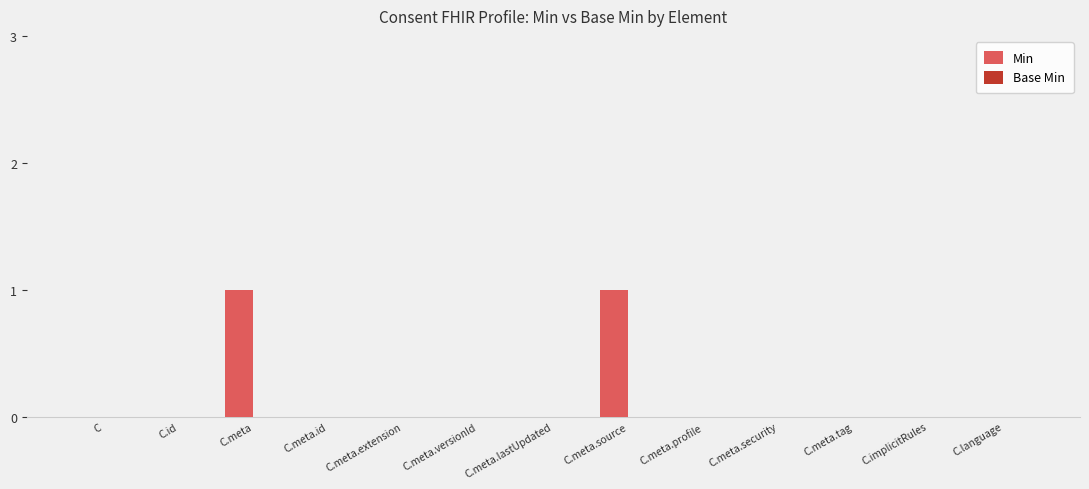

True or false: the data shows -1 at C.meta.lastUpdated.

False